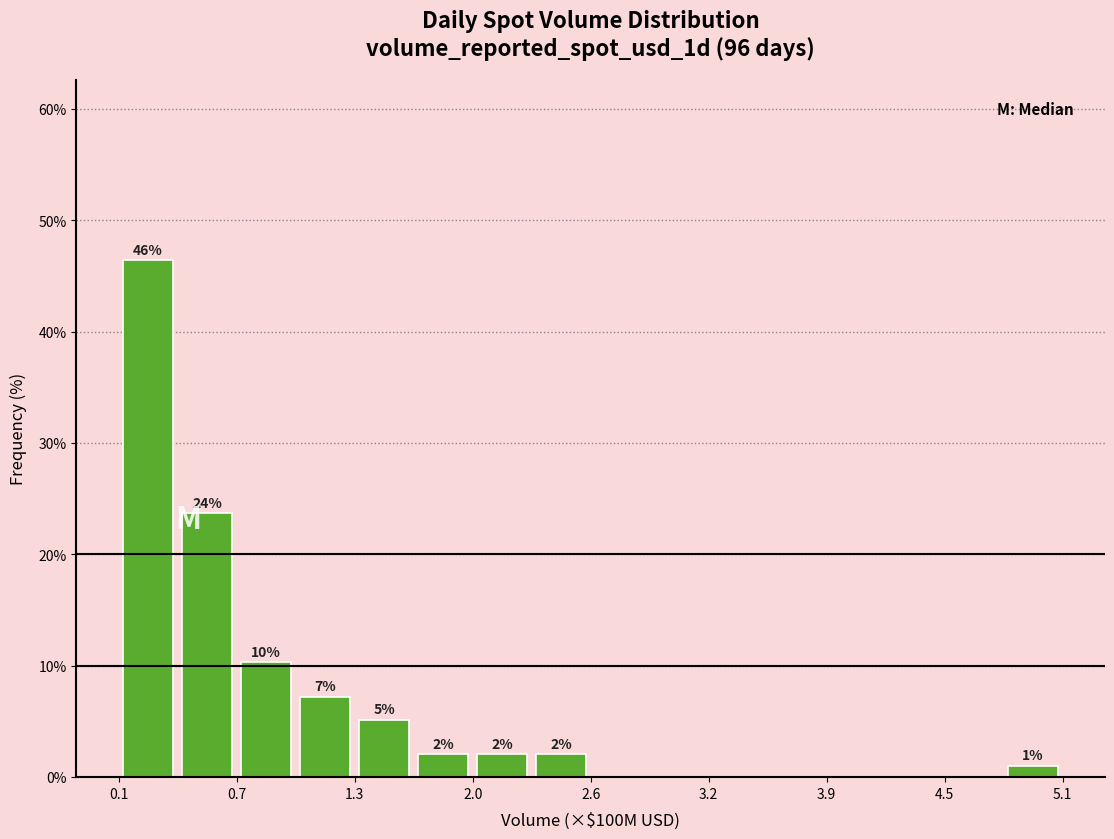

Around what value on the x-axis is the tallest bar? Give the approximate position of its centre, as read against the axis.

0.2